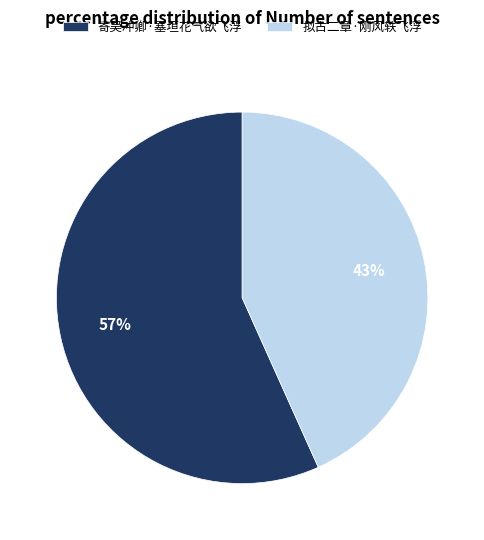

What percentage is the 寄吴冲卿·塞垣花气欲飞浮 slice, to the nearest percent?

57%